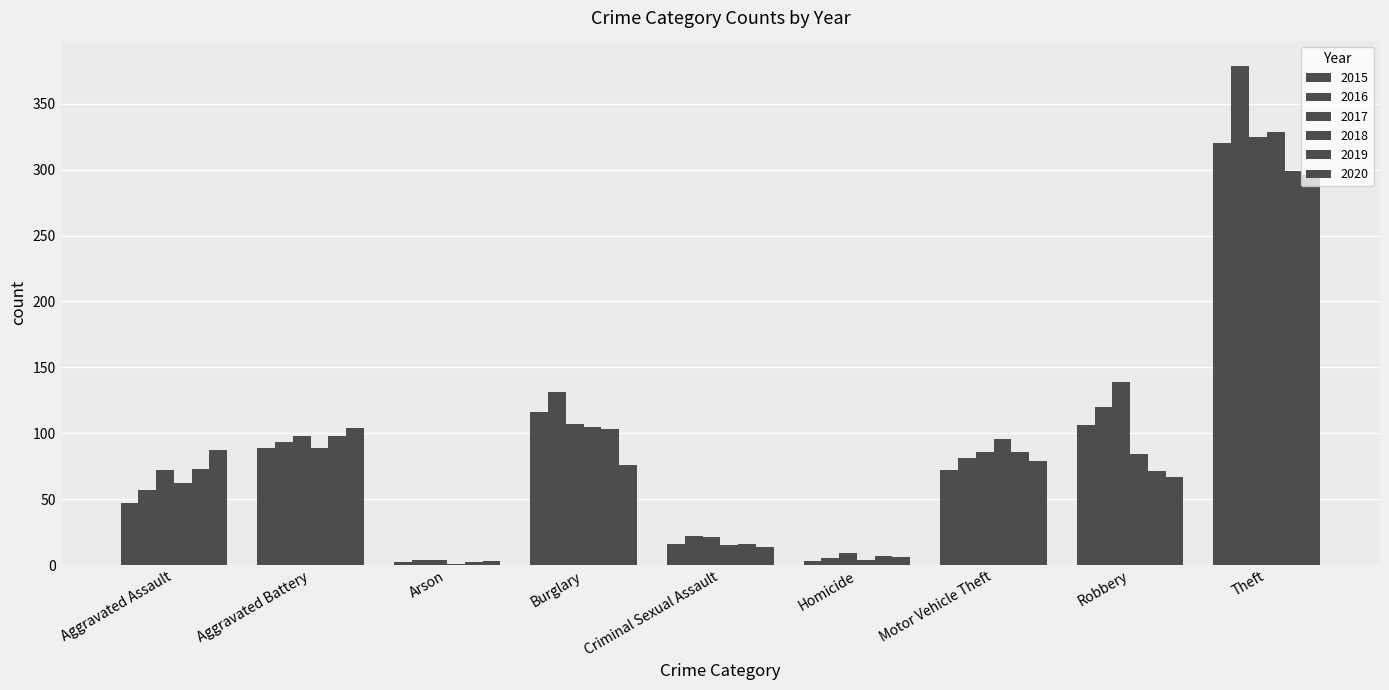

Reading right to left, transcribe all the data shown in this chart.

2015: 320	106	72	3	16	116	2	89	47
2016: 379	120	81	5	22	131	4	93	57
2017: 325	139	86	9	21	107	4	98	72
2018: 329	84	96	4	15	105	1	89	62
2019: 299	71	86	7	16	103	2	98	73
2020: 296	67	79	6	14	76	3	104	87